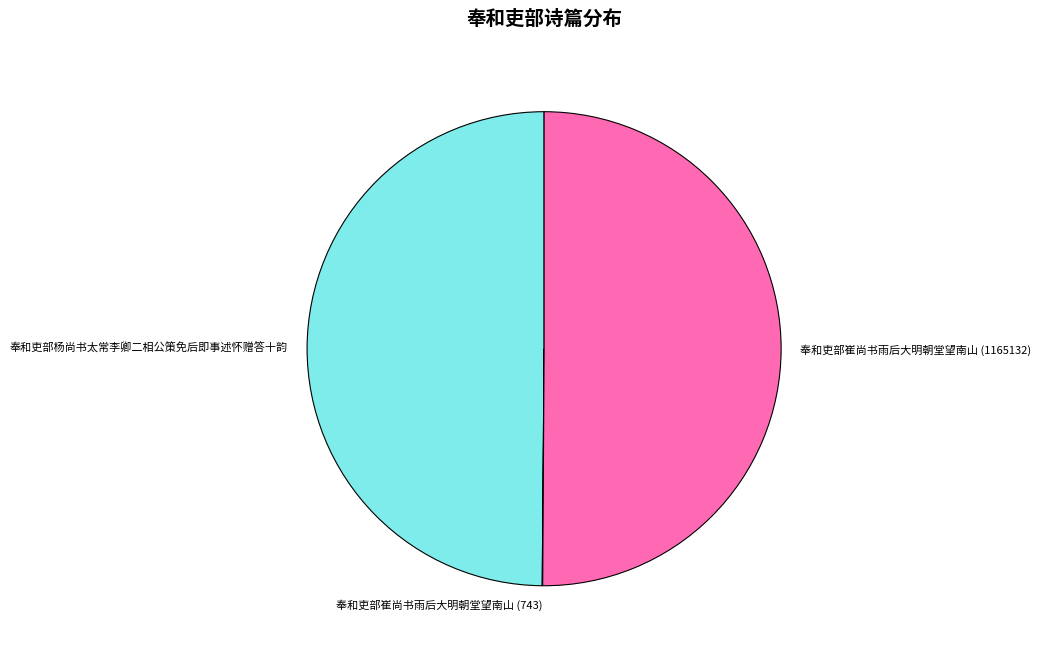

Is the sum of 奉和吏部杨尚书太常李卿二相公策免后即事述怀赠答十韵 and 奉和吏部崔尚书雨后大明朝堂望南山 (1165132) greater than half?

Yes